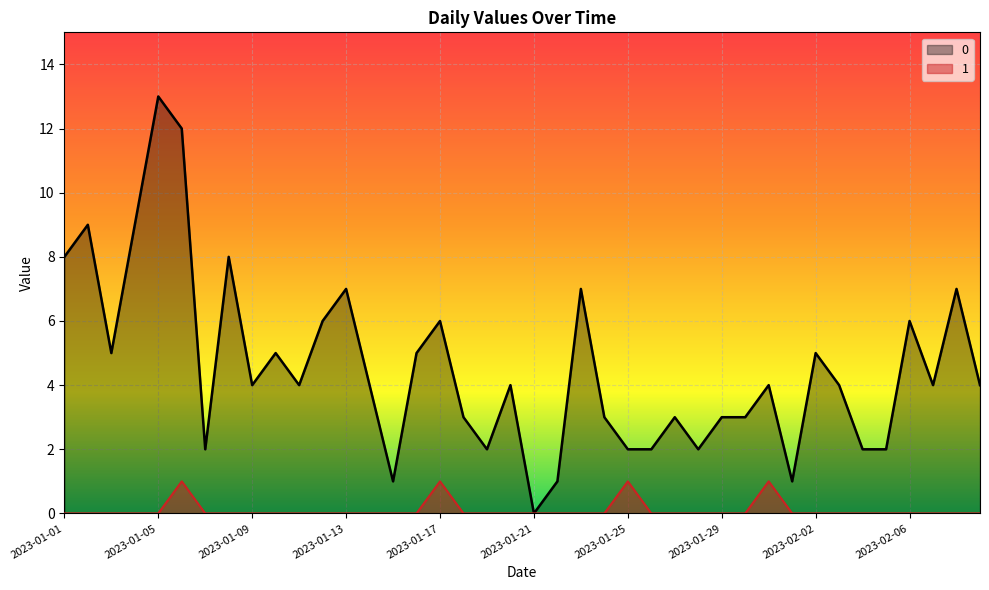

True or false: 0 has more than 1 points higher than both neighbors.

True